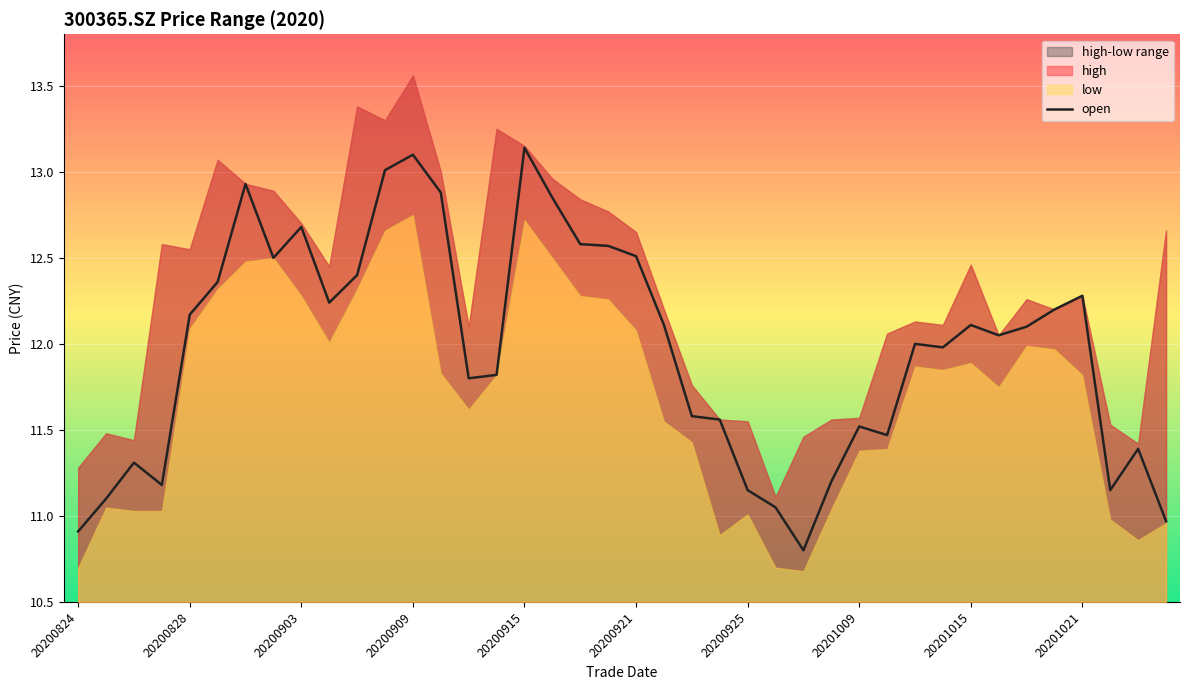

Reading right to left, what are all the values shown in this chart?

11.0	11.4	11.2	12.3	12.2	12.1	12.1	12.1	12.0	12.0	11.5	11.5	11.2	10.8	11.1	11.2	11.6	11.6	12.1	12.5	12.6	12.6	12.8	13.1	11.8	11.8	12.9	13.1	13.0	12.4	12.2	12.7	12.5	12.9	12.4	12.2	11.2	11.3	11.1	10.9